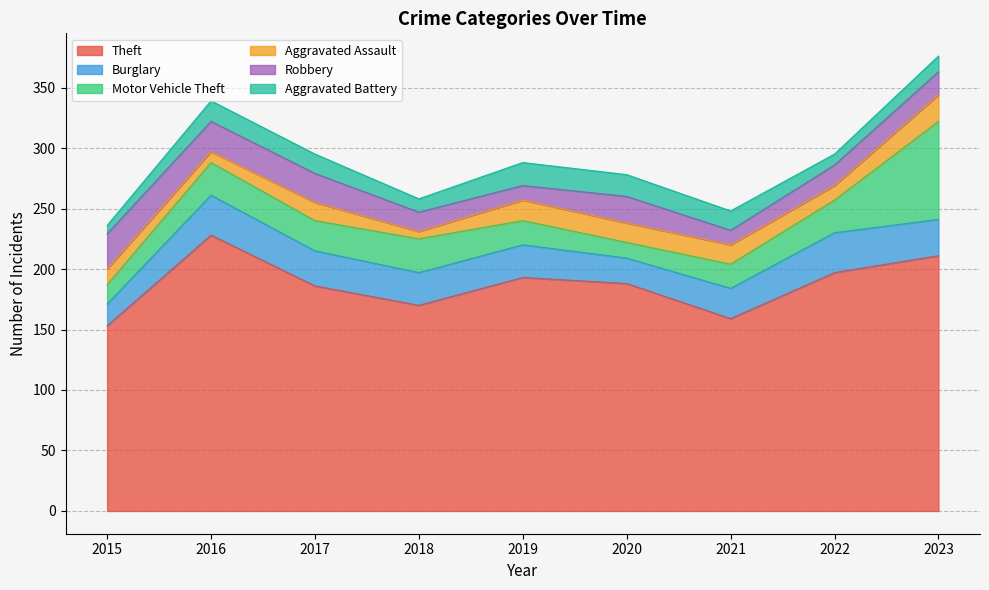

What is the value of the Theft point at the 4th from the left?

170